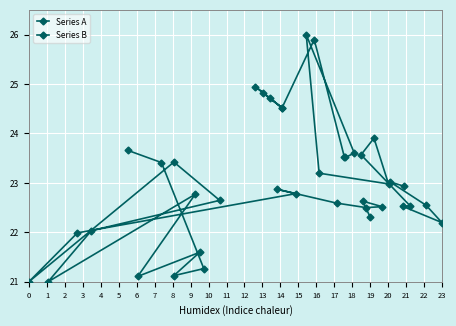

At which category does Series A reach its first local valley?

3